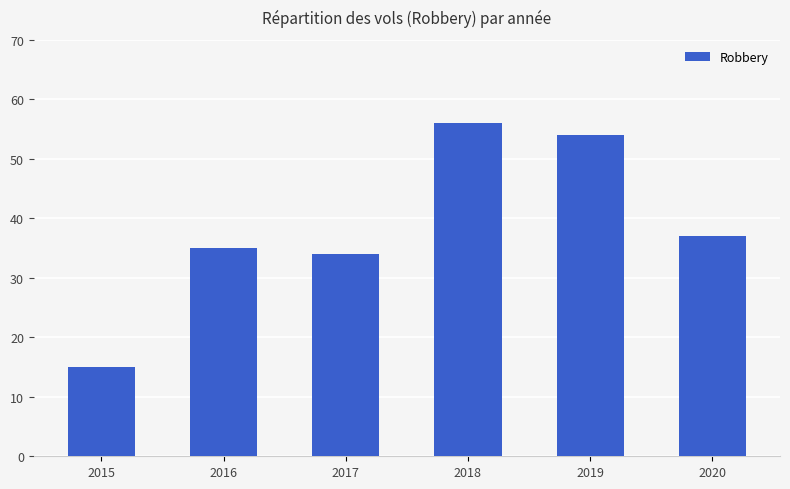

Are the bars horizontal?

No